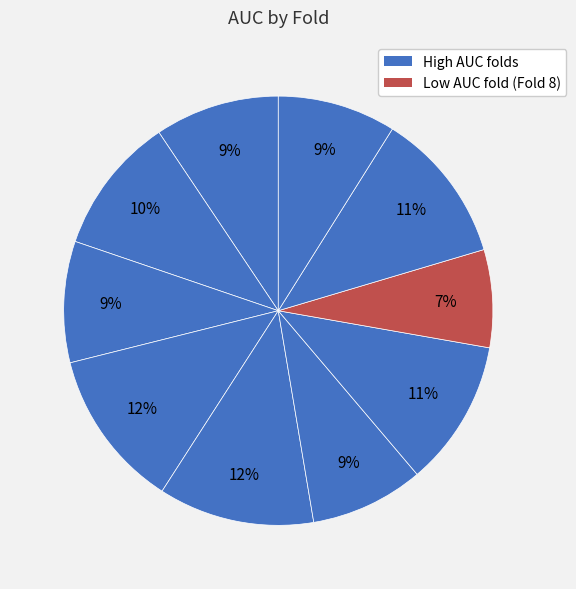

Rank the categories by value from lowest to highest.

Fold 8, Fold 6, Fold 10, Fold 3, Fold 1, Fold 2, Fold 7, Fold 9, Fold 5, Fold 4